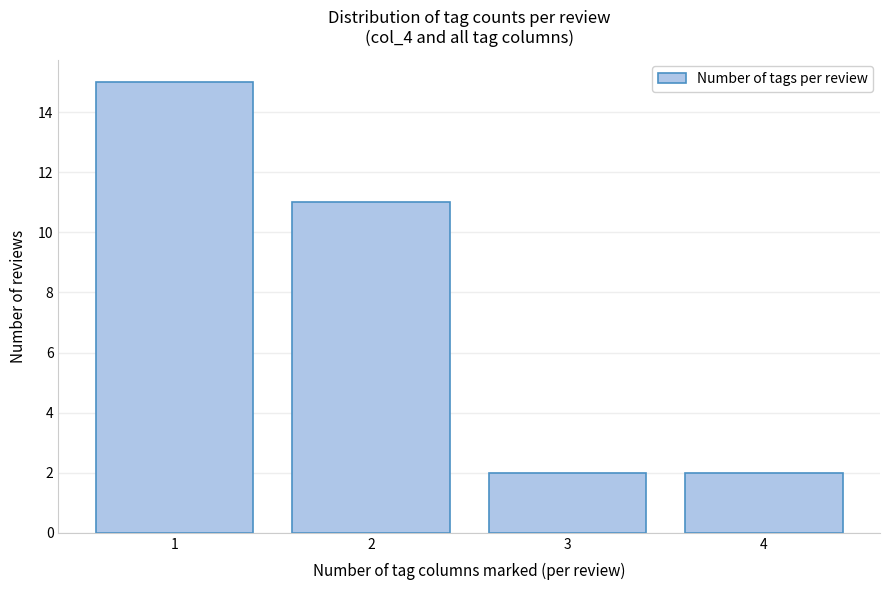

Reading right to left, list all the values displayed in this chart.

4=2	3=2	2=11	1=15